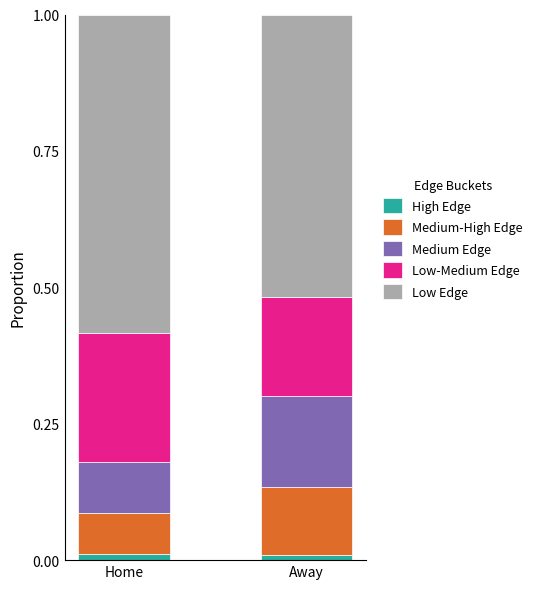

Count the Medium Edge values in the range 0 to 1.

2